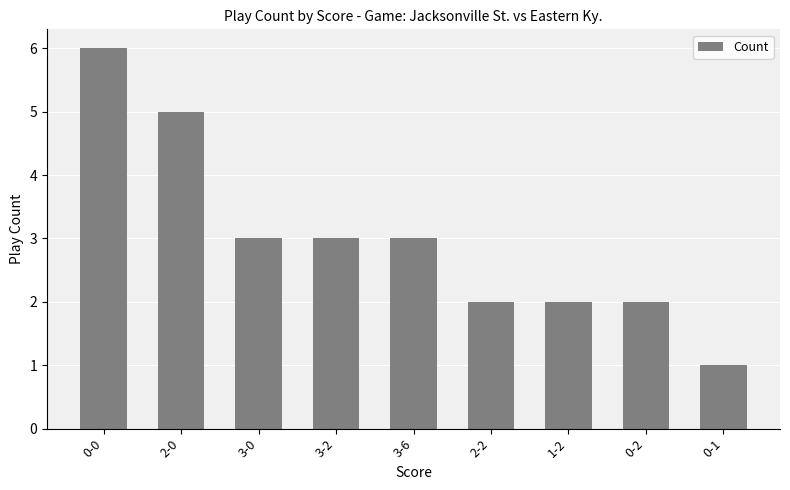

What is the ratio of the value at 0-0 to the value at 2-0?

1.2